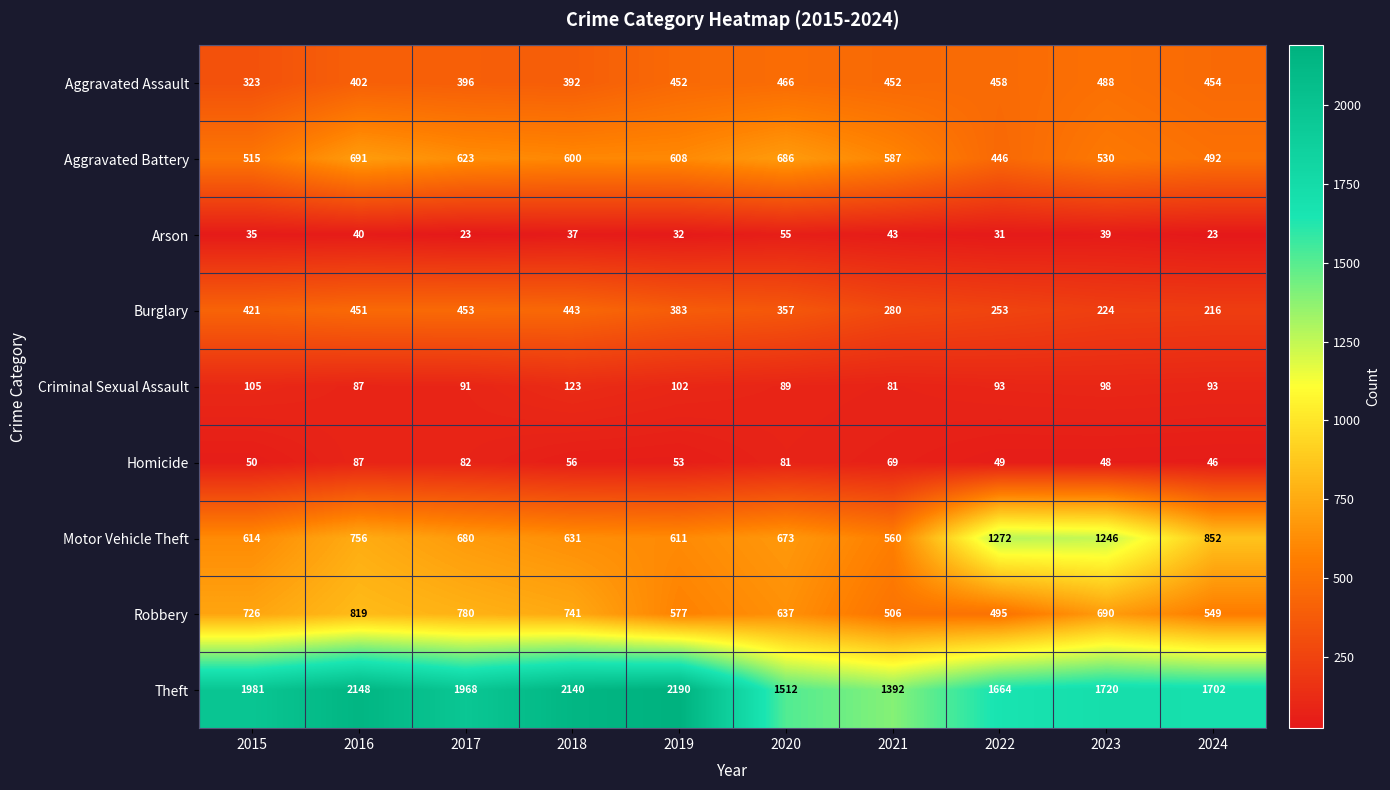

At which label is Criminal Sexual Assault closest to 102?

2019